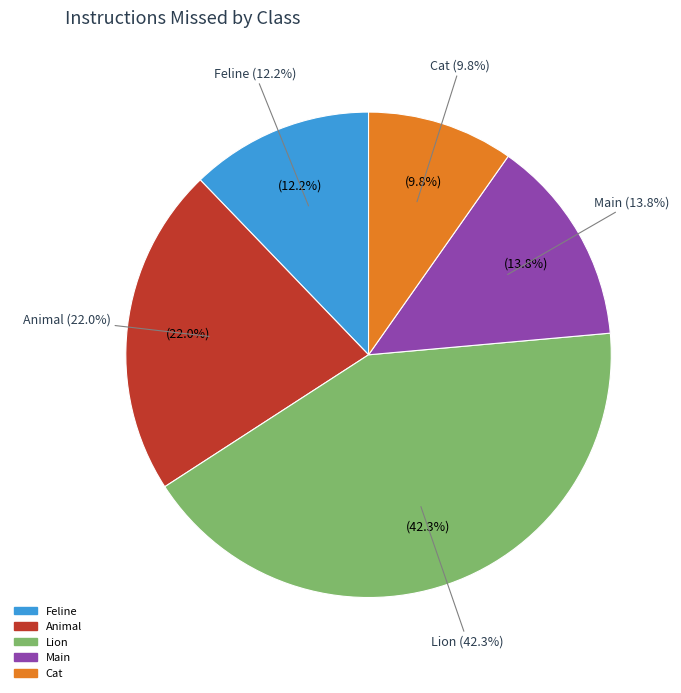

Between Feline and Animal, which is larger?

Animal